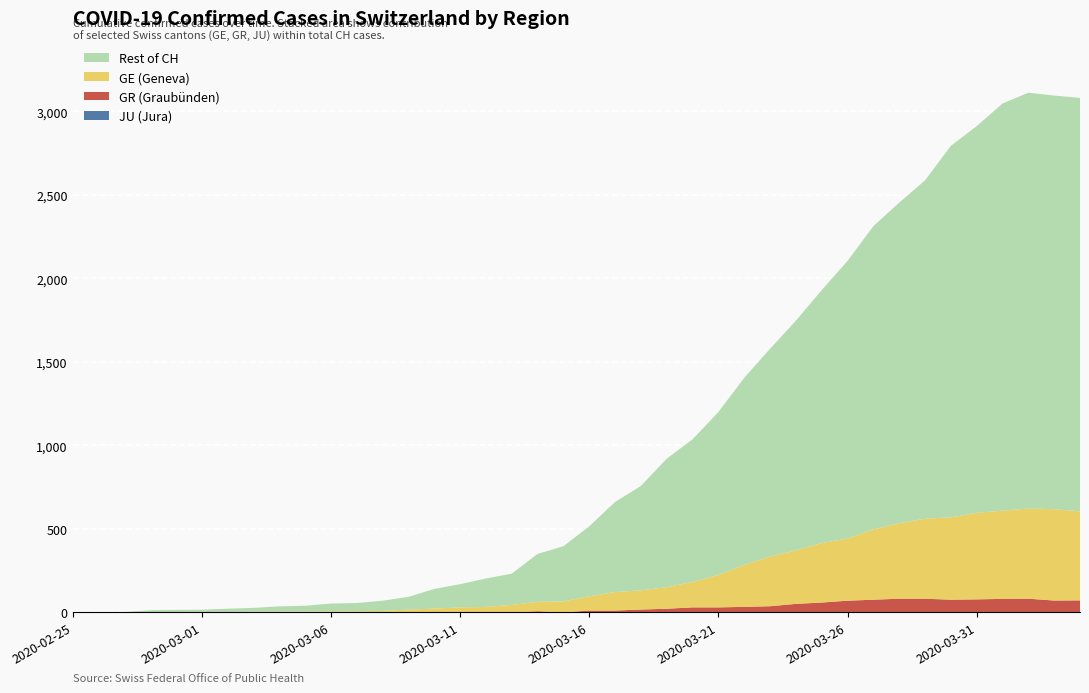

Reading left to right, transcribe all the data shown in this chart.

GE: 0	1	1	2	3	3	3	4	4	5	7	7	9	17	23	30	33	45	56	66	85	111	115	129	152	194	251	298	320	356	372	421	452	479	493	518	528	540	547	533
GR: 0	0	0	0	0	0	0	0	0	0	0	0	0	0	0	0	0	0	7	0	11	11	17	22	30	30	33	37	51	59	70	76	82	82	76	78	81	82	71	72
JU: 0	0	0	0	0	0	0	0	0	0	0	0	0	0	0	0	0	0	0	0	0	0	0	0	0	0	0	0	0	0	0	0	0	0	0	0	0	0	0	0
CH: 0	1	2	13	15	16	22	27	36	40	53	56	70	93	140	169	203	232	350	396	515	661	757	920	1036	1199	1404	1578	1746	1929	2104	2312	2453	2586	2793	2911	3046	3111	3094	3080